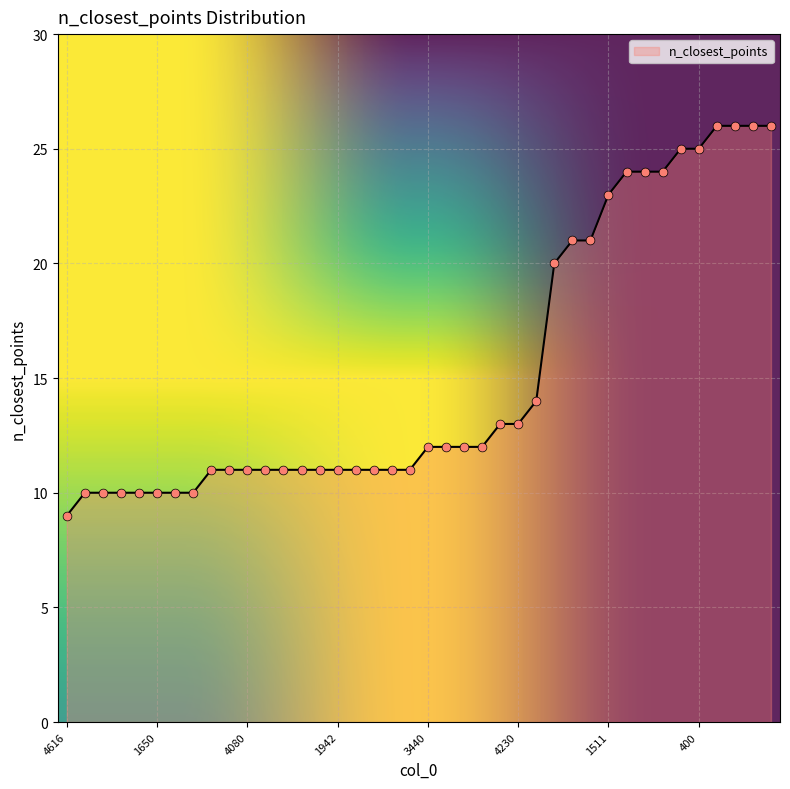

What is the difference between the maximum and minimum values?

17